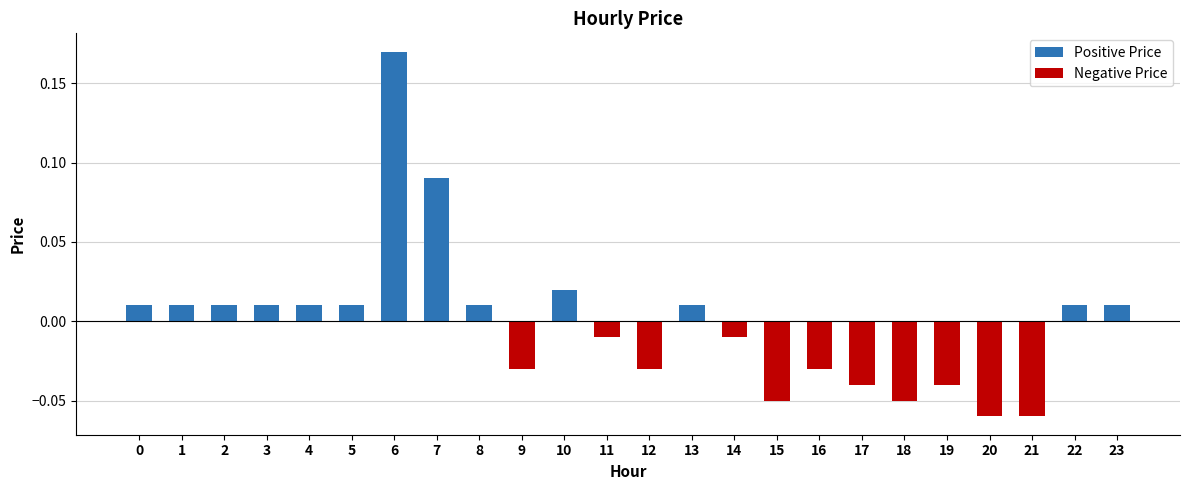

Which category has the highest value across all series?

6